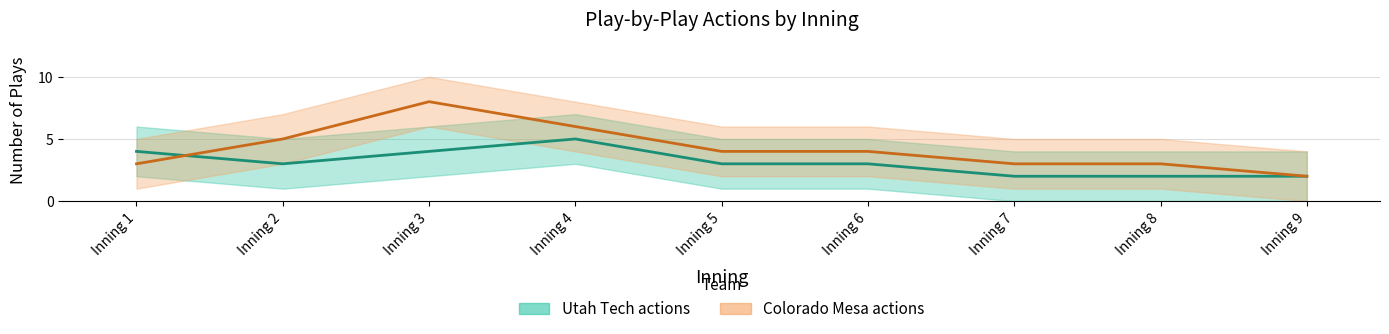

How many interior local peaks does the Colorado Mesa actions series have?

1